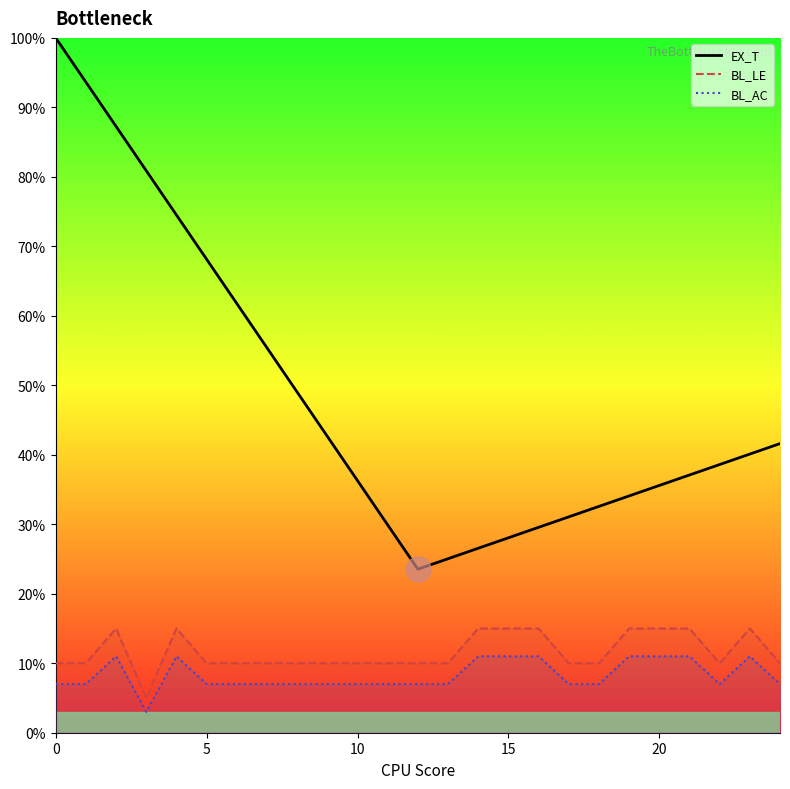

What is the average value of the EX_T series?

48.1